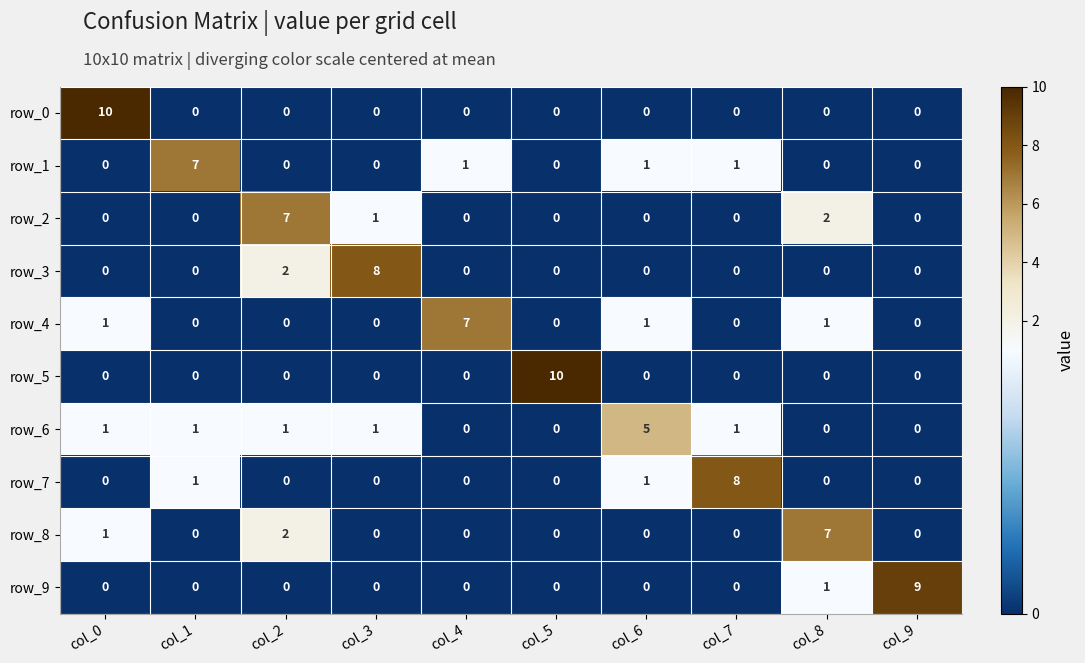

What is the difference between the highest and lowest values at col_8?

7